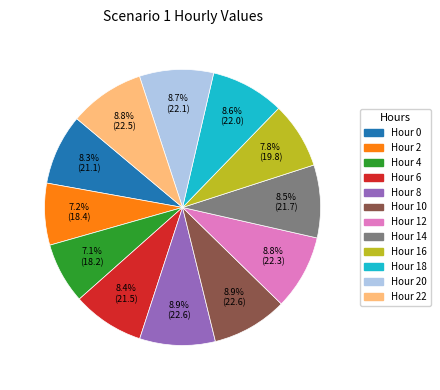

Is there a majority slice in this chart?

No